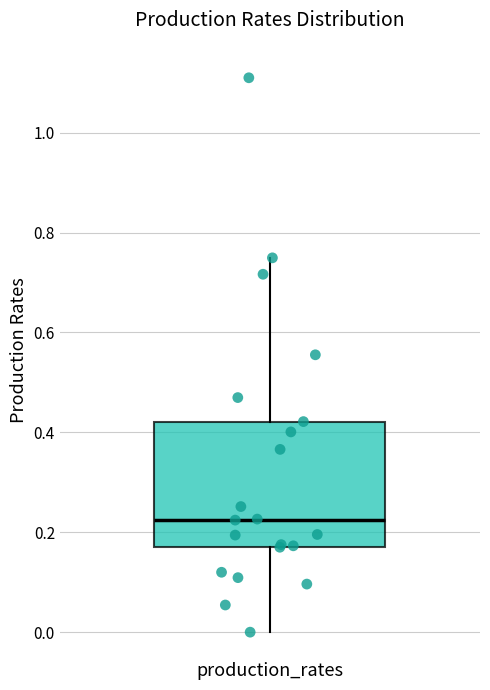

Transcribe this box plot: give where the median line is, the range the box spans, and where the two whiskers end, as read against the y-axis. The values are not printed on the chart, so give them approximately, as read against the axis.

median 0.22, box 0.16 to 0.42, whiskers 0.00 to 0.74